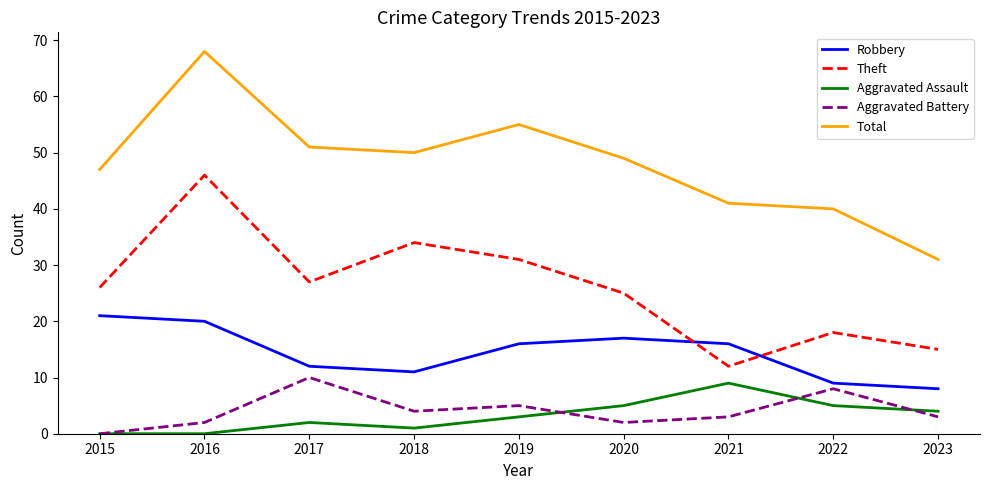

Does the chart have visible grid lines?

No